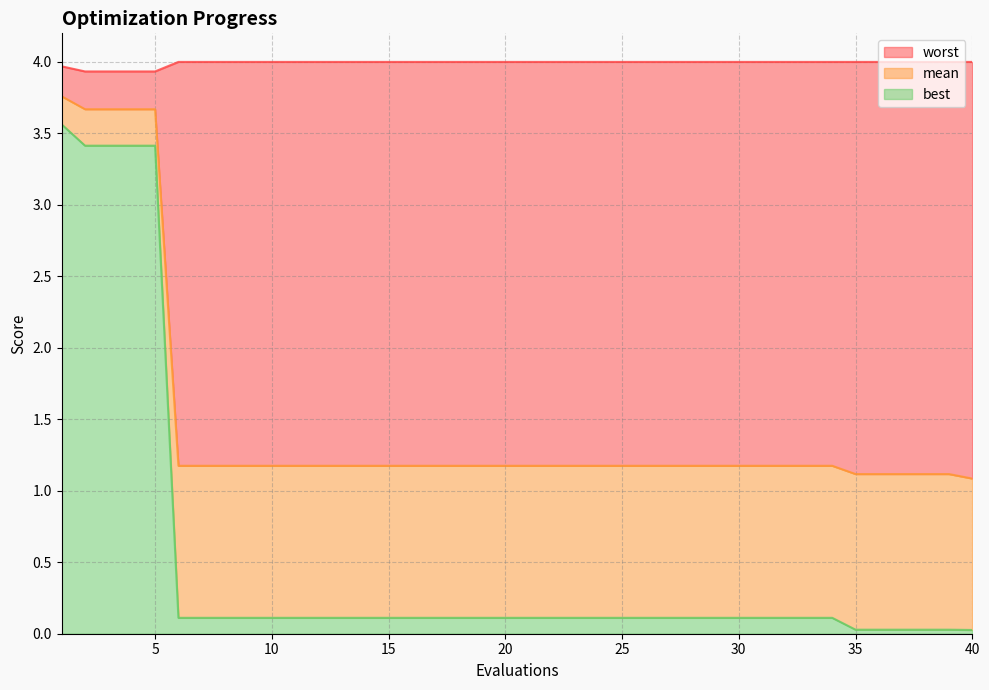

How many distinct data groups are displayed?

3